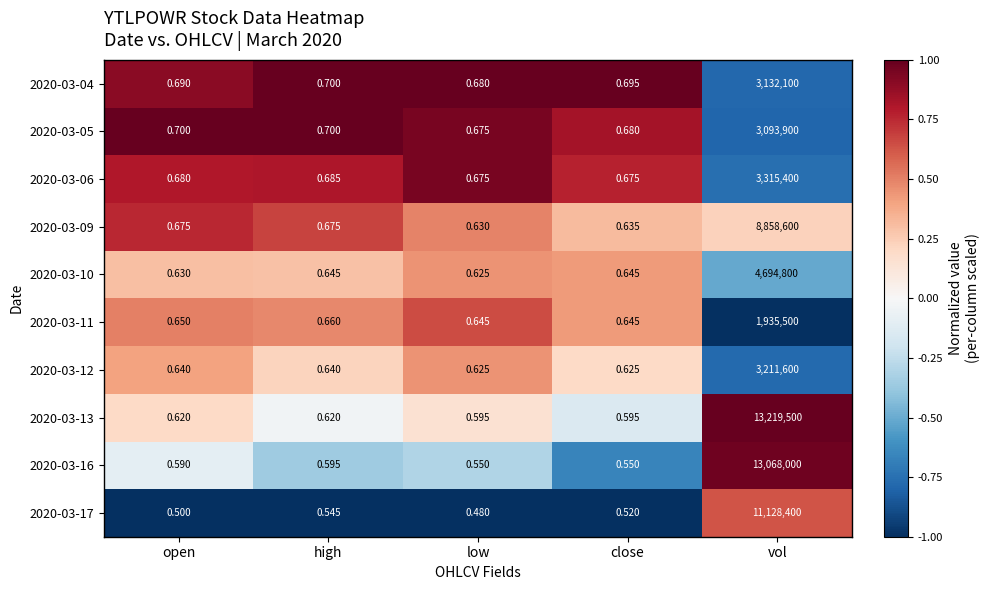

Is the value of 2020-03-04 at low greater than the value of 2020-03-05 at high?

No